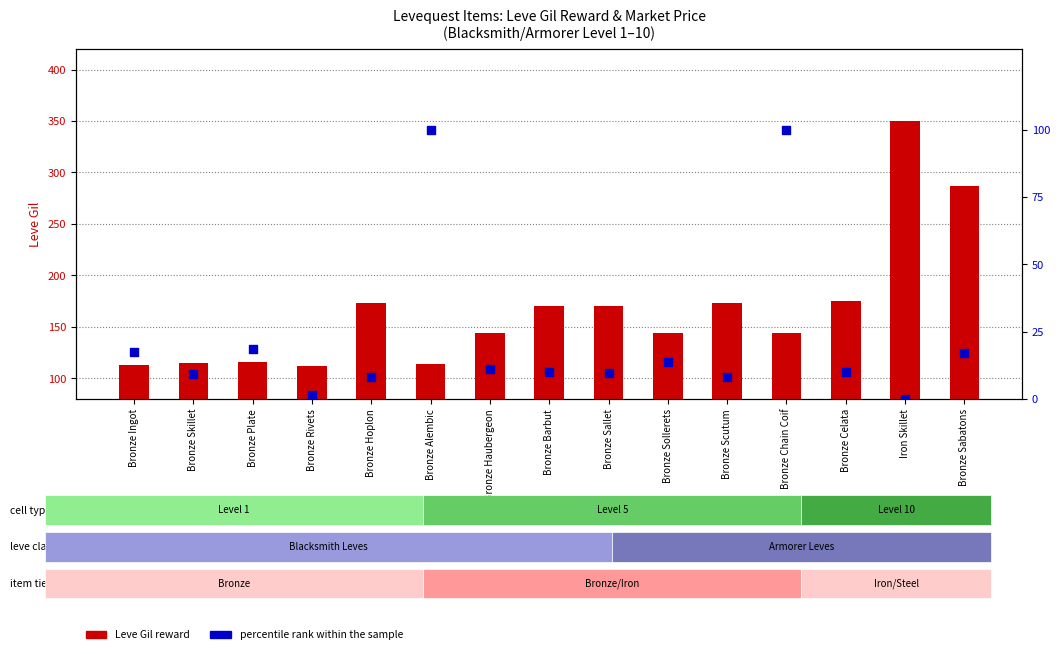

Which series reaches the minimum Y coordinate?

percentile rank within the sample